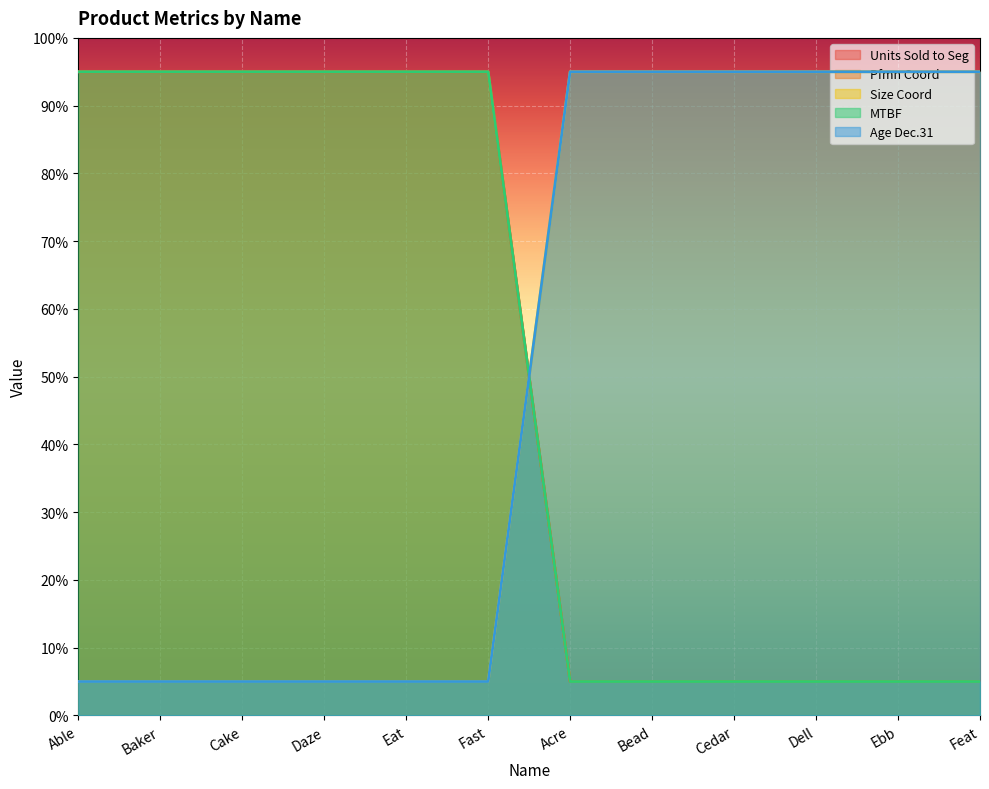

Is it true that Size Coord equals 650 at Ebb?

False